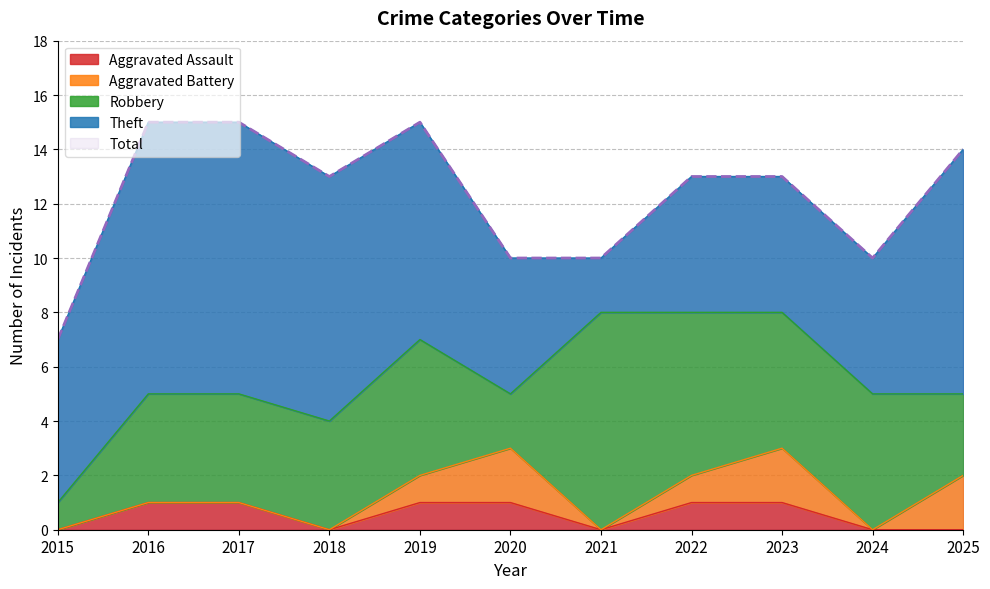

What is the total value across all series at 2025?

28